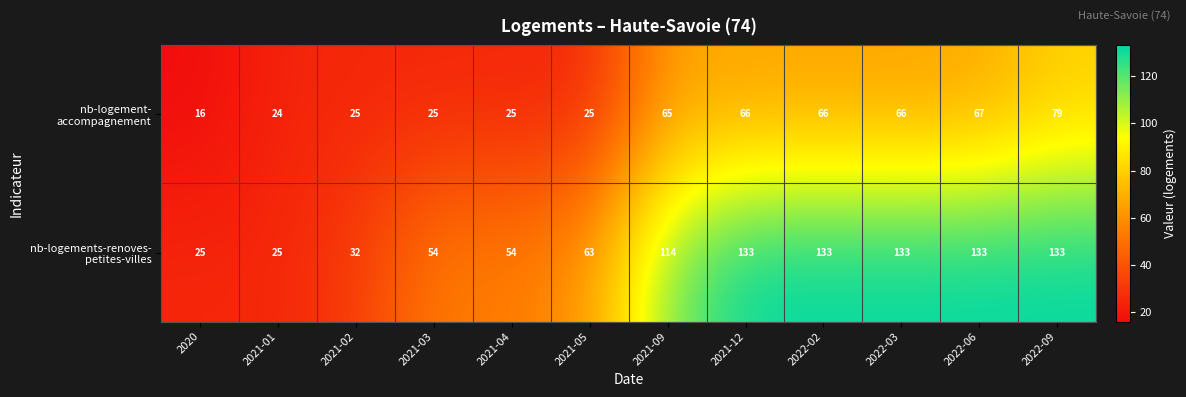

What is the difference between the highest and lowest values at 2021-03?

29